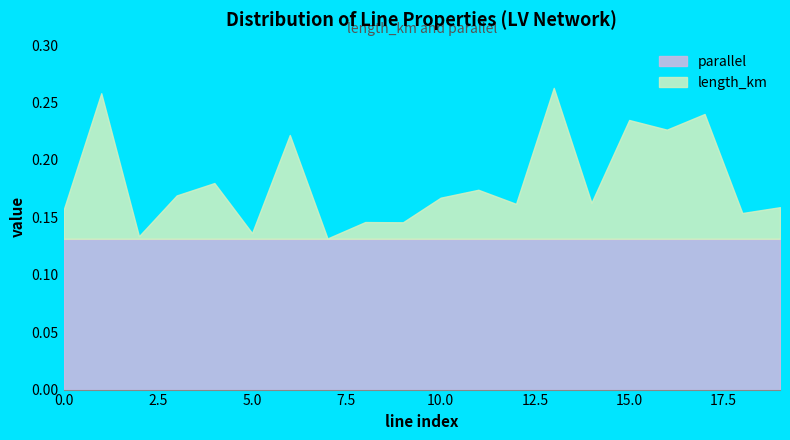

The value at 16 is 0.3. True or false?

False